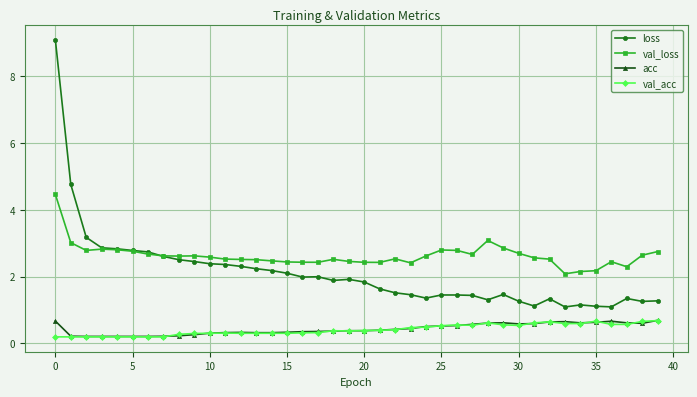

What is the minimum value for val_loss?

2.1